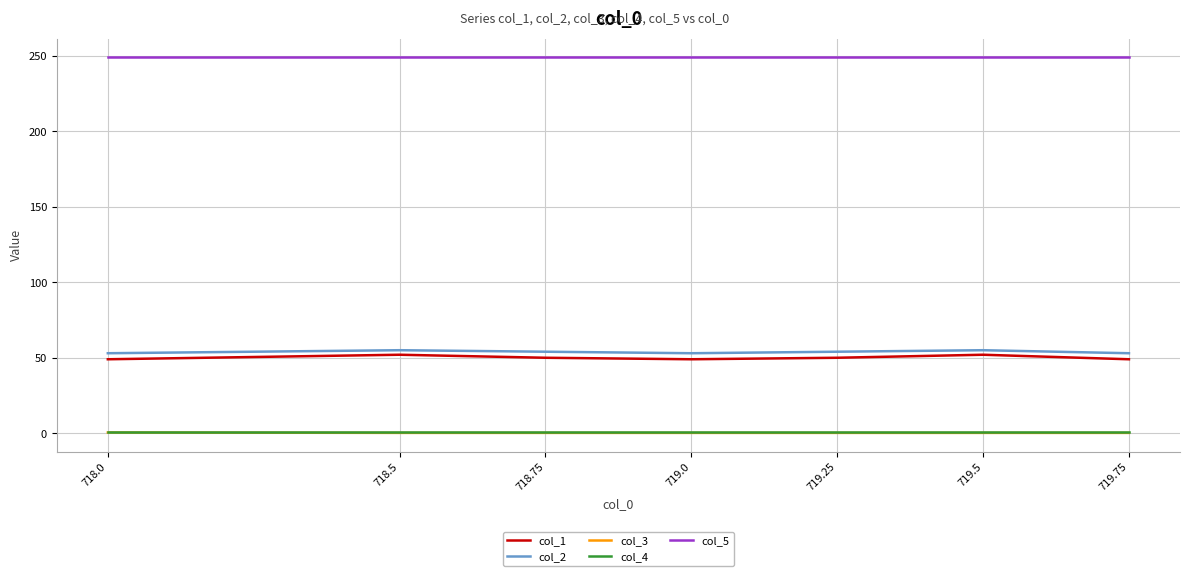

True or false: col_2 and col_1 intersect in this chart.

False